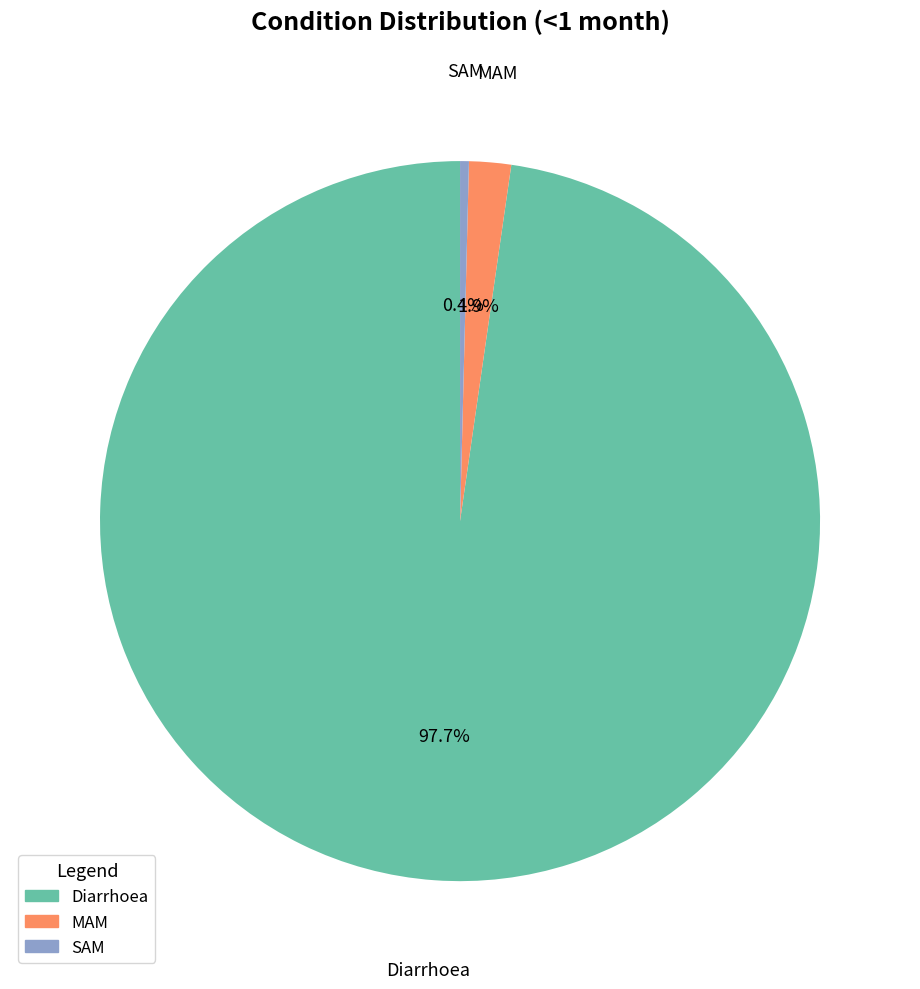

What is the largest slice in the pie chart?

Diarrhoea